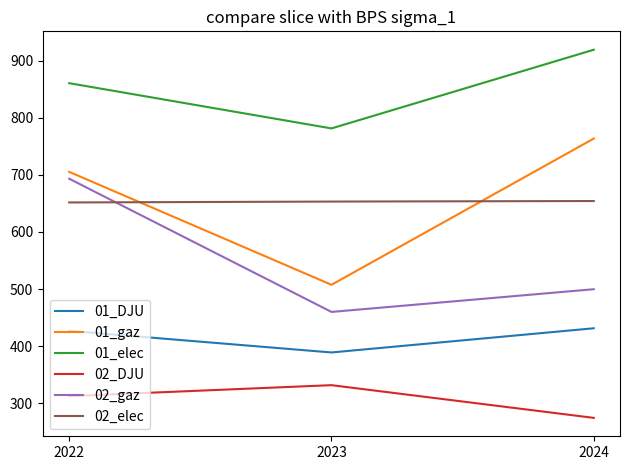

How many values in the 02_DJU series are below 312?

1